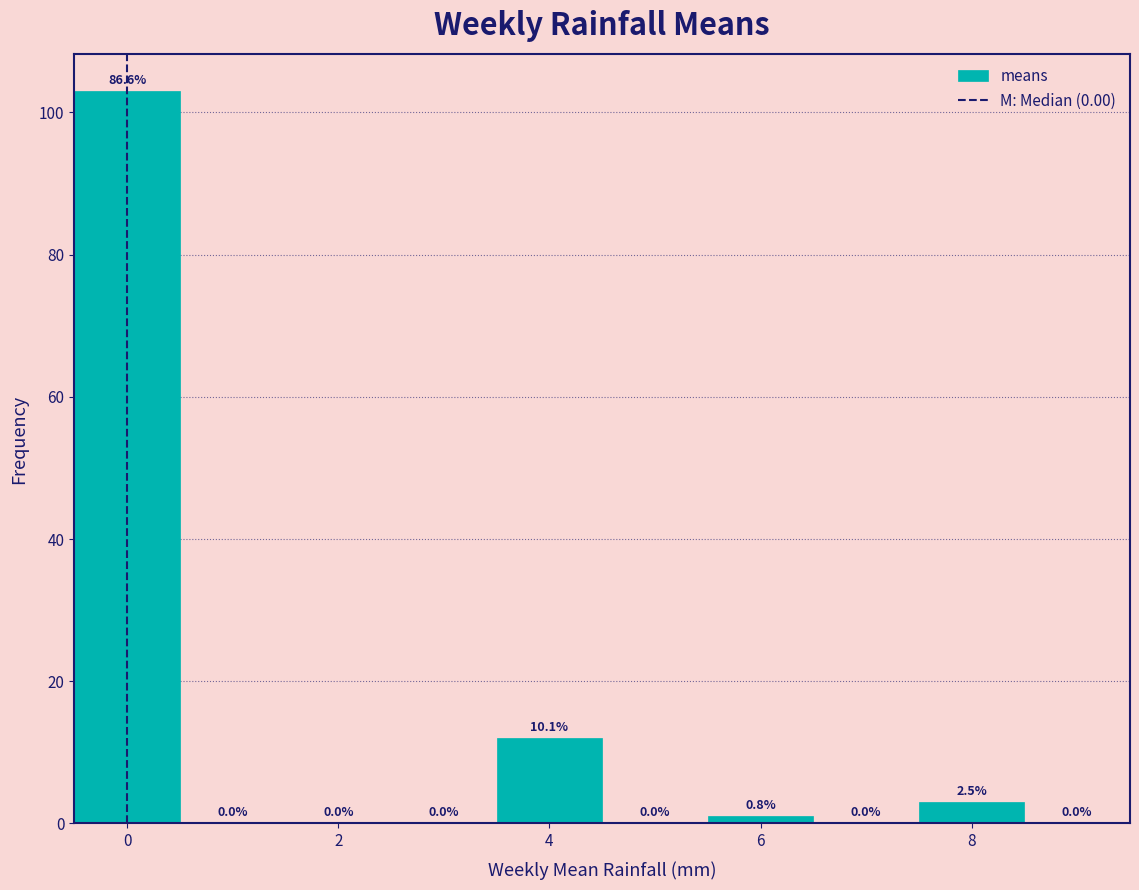

Which range on the x-axis has the tallest bar?

-0.5 to 0.5